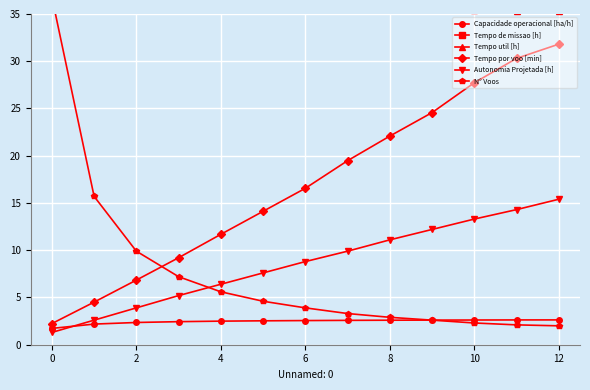

At which label does Autonomia Projetada [h] reach its minimum?

0